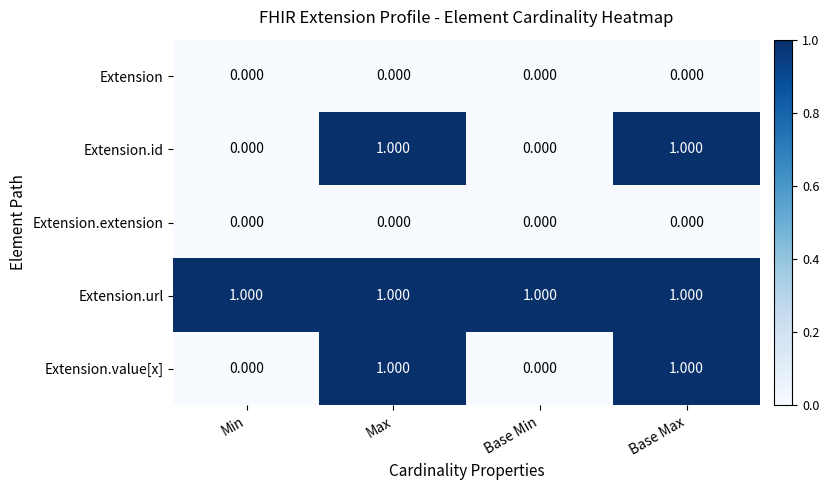

Which series has the largest total across all categories?

Extension.url